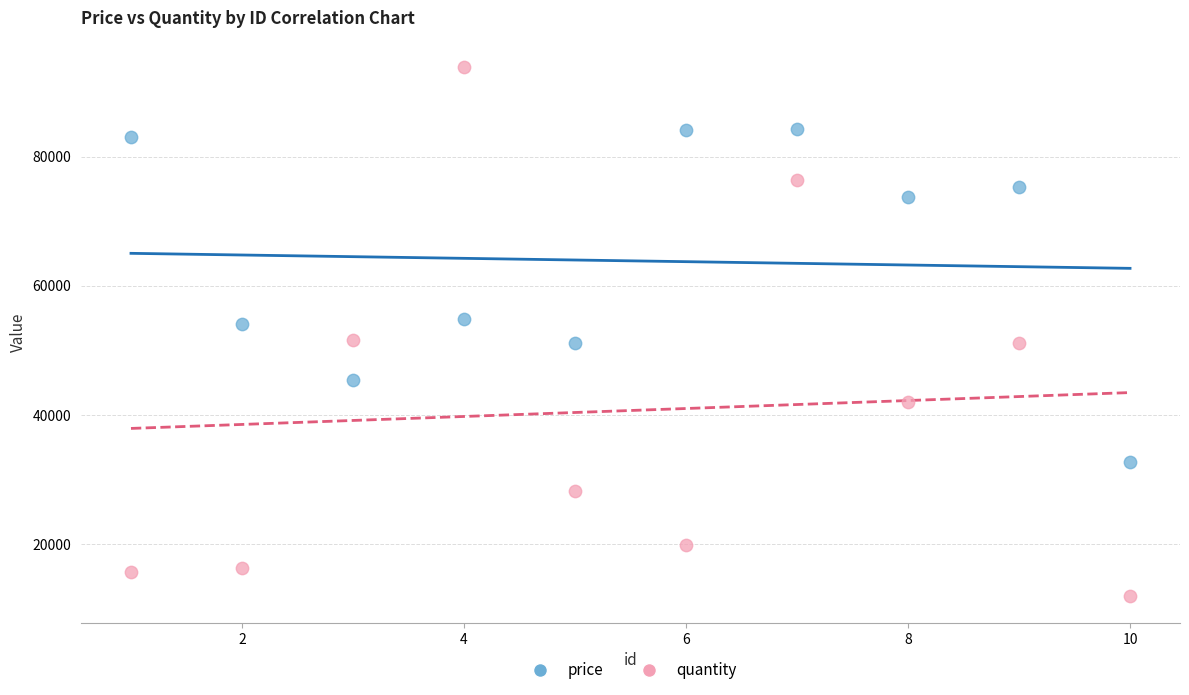

Which series has the largest Y range (max minus min)?

quantity